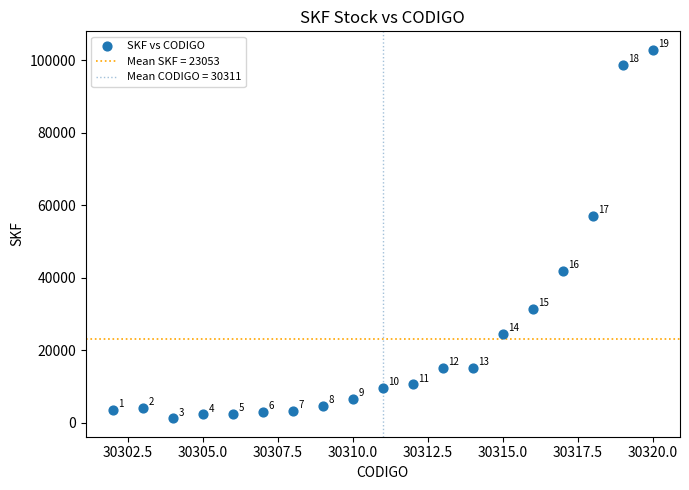

What is the range of X values (max minus min)?

18